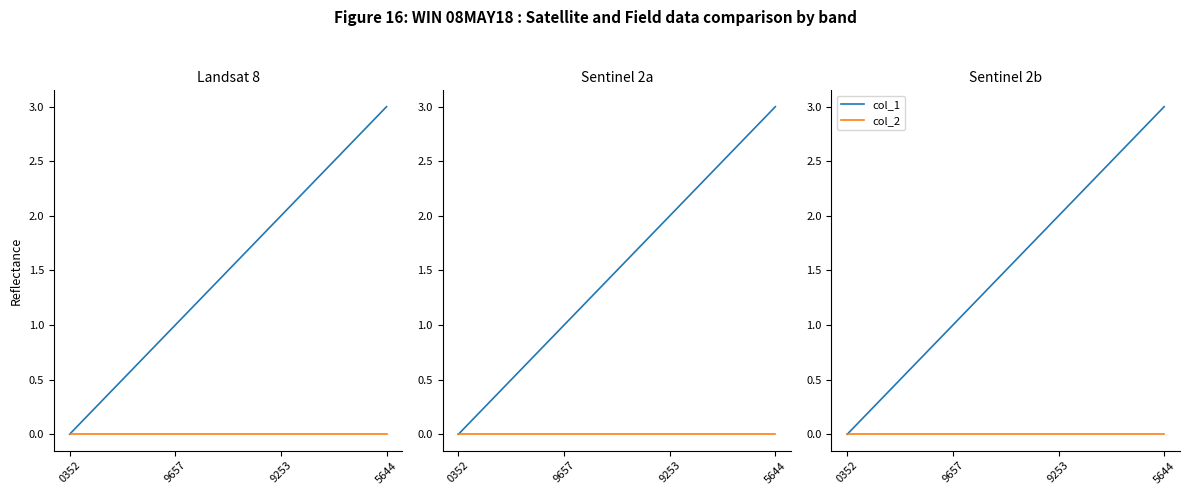

True or false: col_1 and col_2 cross at least once.

False